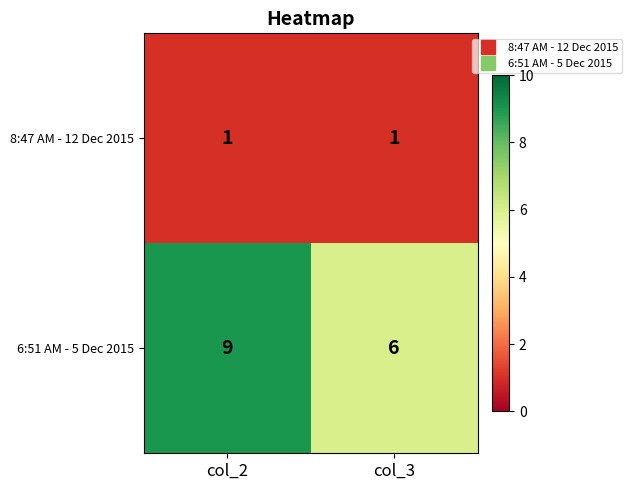

Is it true that 6:51 AM - 5 Dec 2015 equals 6 at col_3?

True